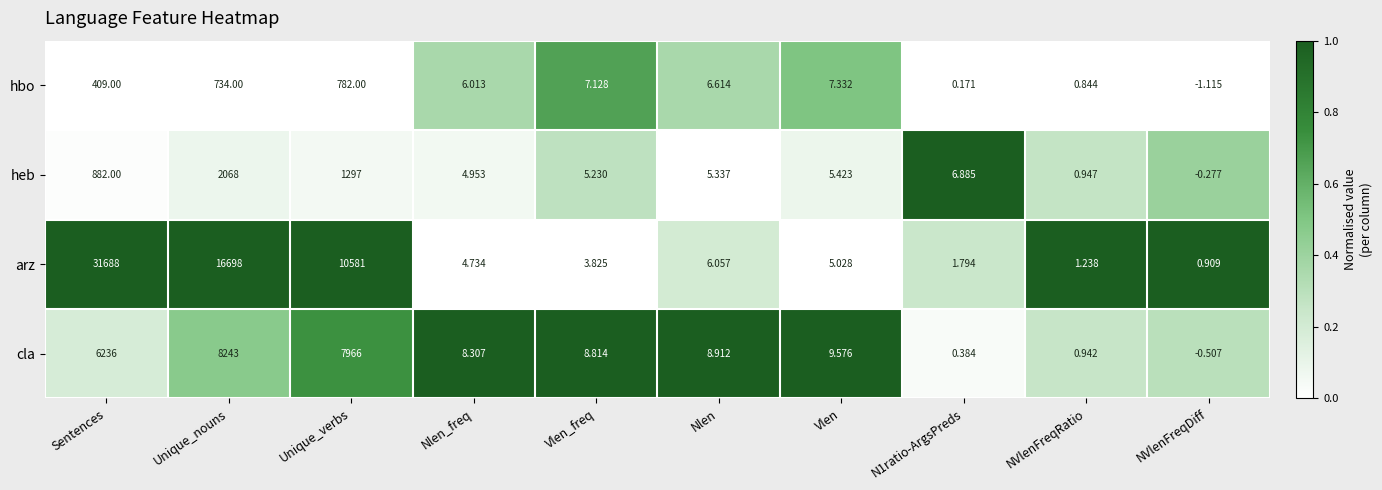

At which label is hbo closest to 390?

Sentences